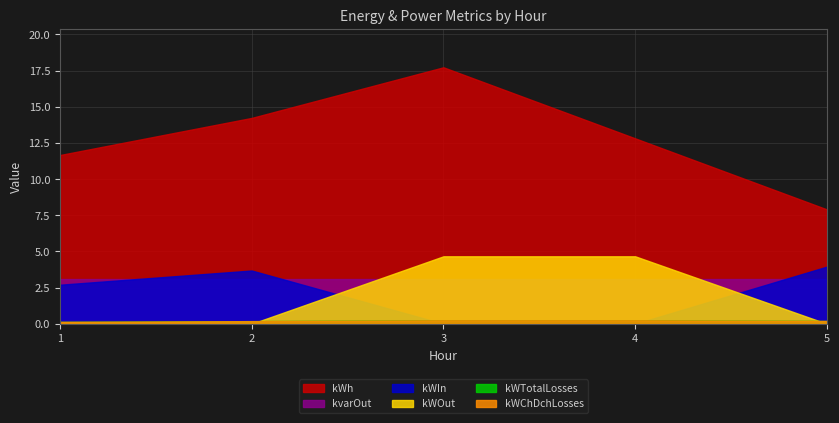

Which label corresponds to the largest value in the chart?

3